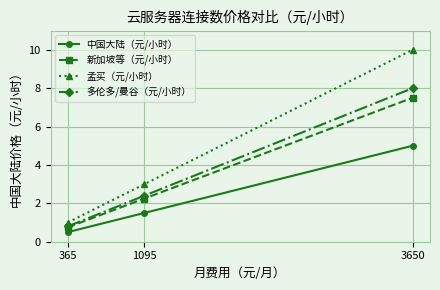

What is the value of the 孟买（元/小时） point at the 1st from the left?

1.0